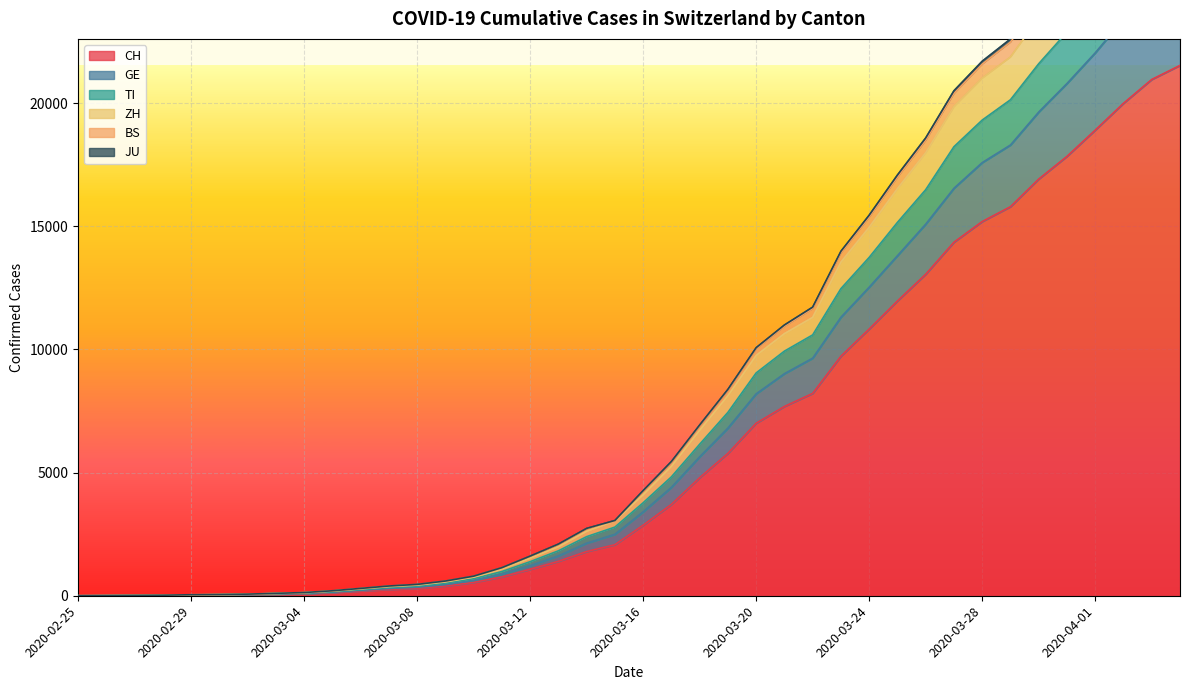

Rank the categories by GE value from highest to lowest.

2020-04-04, 2020-04-03, 2020-04-02, 2020-04-01, 2020-03-31, 2020-03-30, 2020-03-29, 2020-03-28, 2020-03-27, 2020-03-26, 2020-03-25, 2020-03-24, 2020-03-23, 2020-03-22, 2020-03-21, 2020-03-20, 2020-03-19, 2020-03-18, 2020-03-17, 2020-03-16, 2020-03-15, 2020-03-14, 2020-03-13, 2020-03-12, 2020-03-11, 2020-03-10, 2020-03-09, 2020-03-08, 2020-03-07, 2020-03-06, 2020-03-05, 2020-03-04, 2020-03-03, 2020-03-02, 2020-03-01, 2020-02-29, 2020-02-28, 2020-02-27, 2020-02-26, 2020-02-25